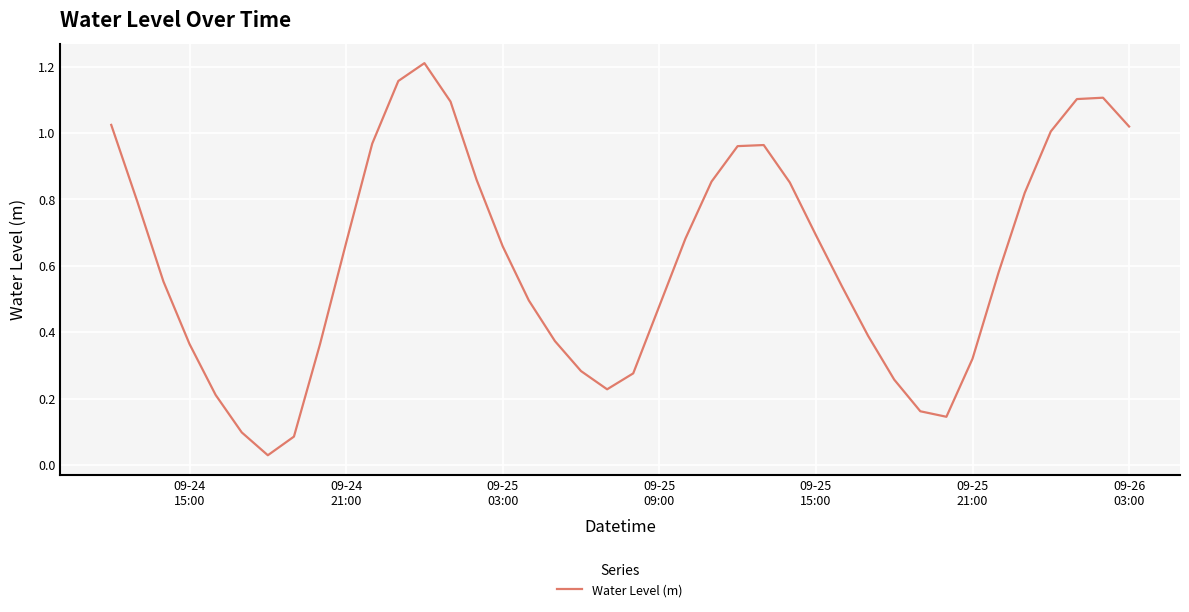

What is the value of the 14th point from the left?

1.1